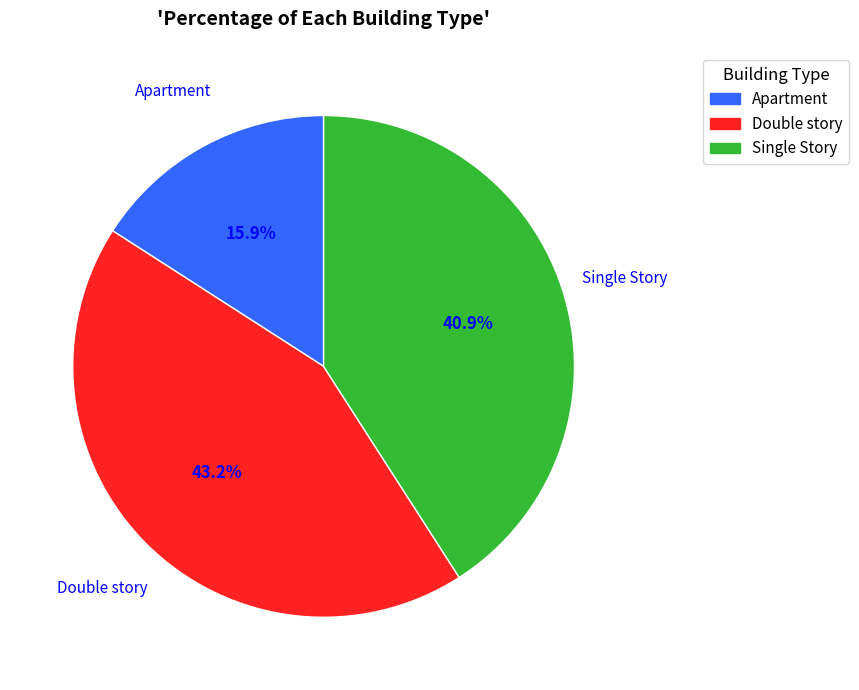

Does Double story represent more than half of the total?

No